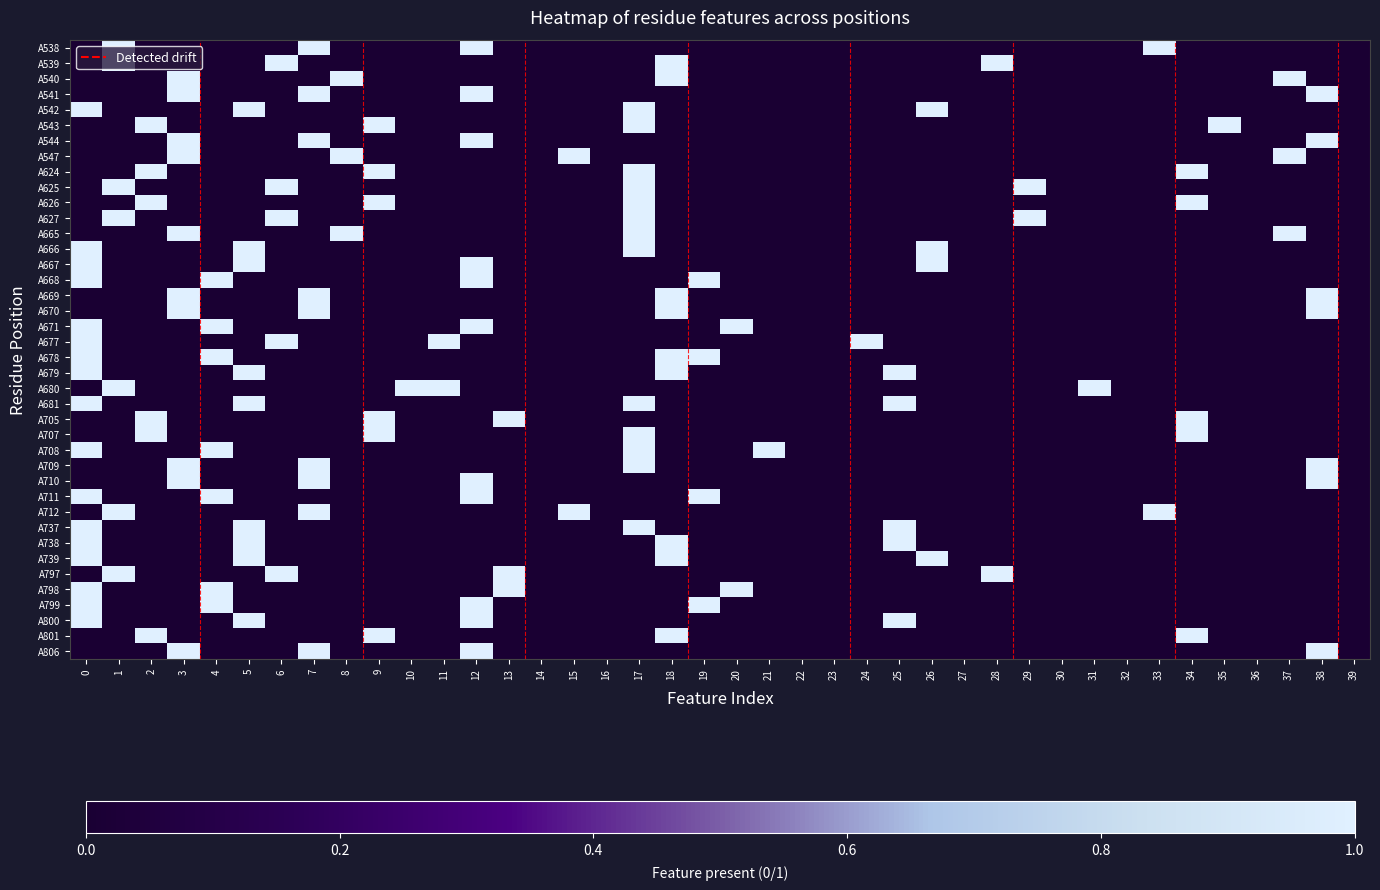

Which series has the largest range (max minus min)?

A538